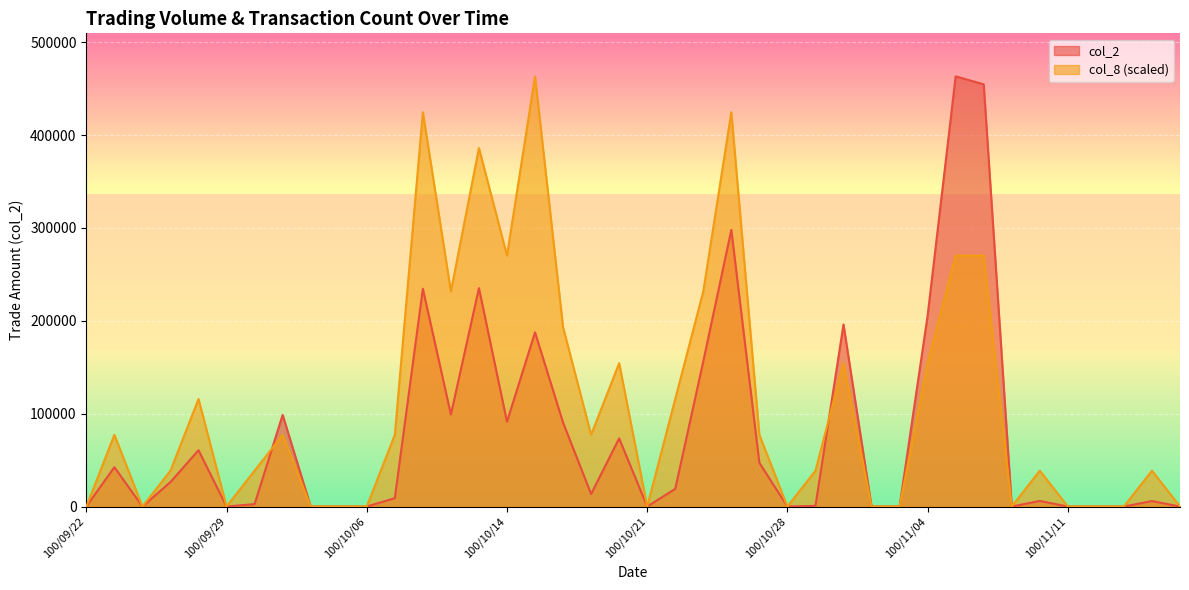

How many data points does each series have?

40